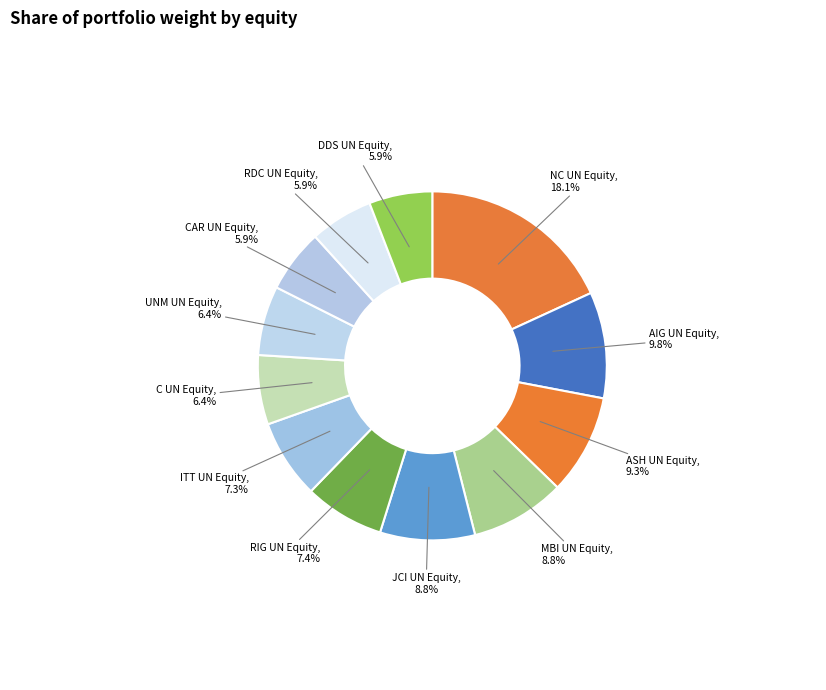

How many segments does this pie chart have?

12